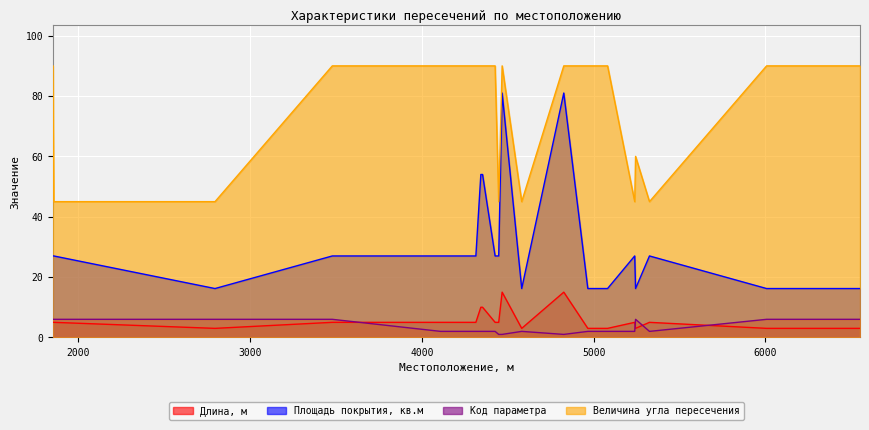

Is the value of Код параметра at 4426 greater than the value of Величина угла пересечения at 4109?

No